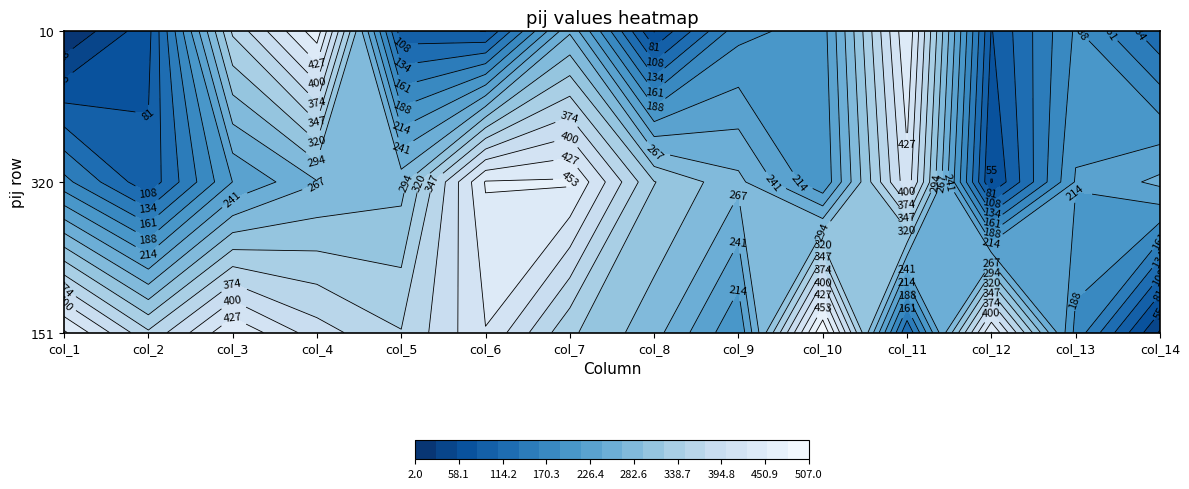

How many data points in row_10 are less than 179?

7